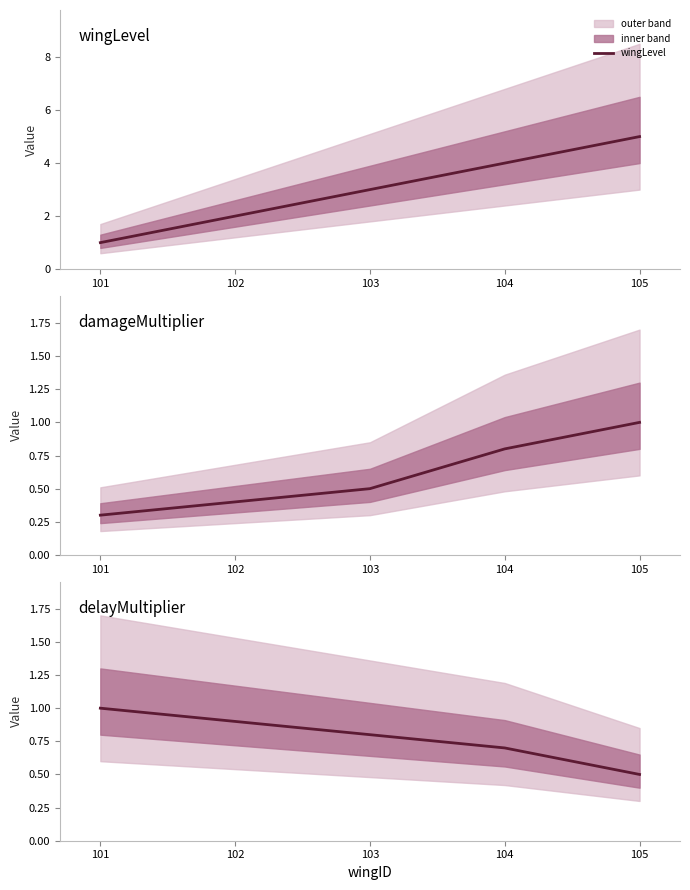

How many lines are shown in the chart?

3